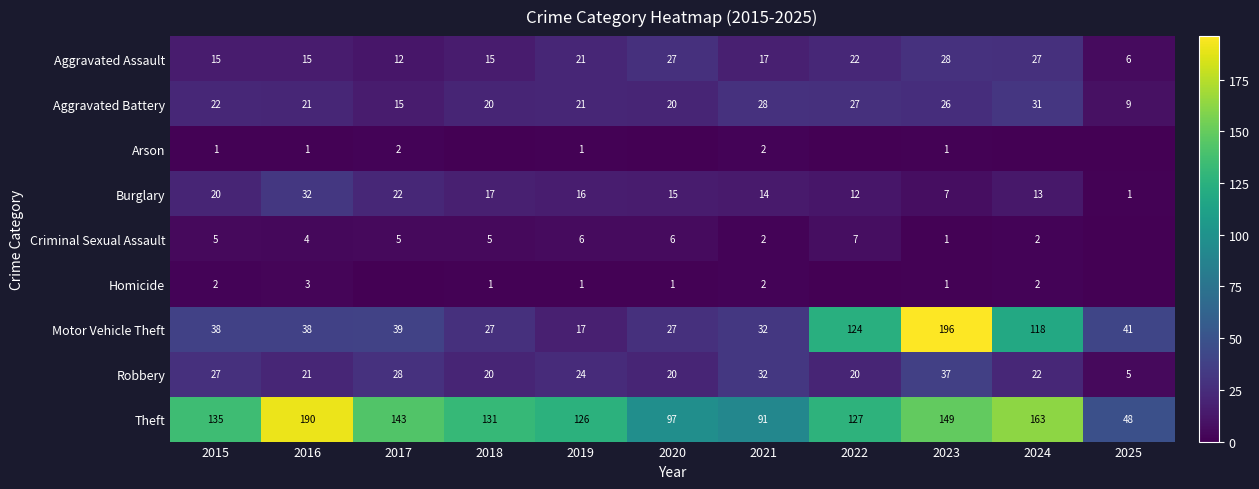

Which category has the highest value in the Aggravated Battery series?

2024